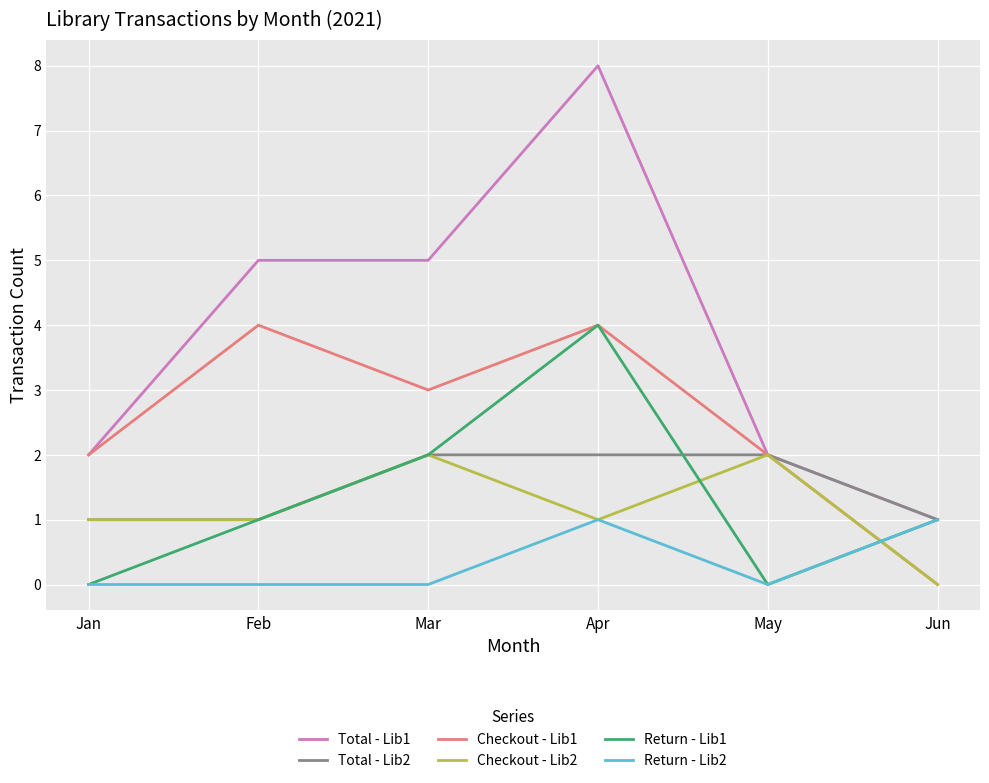

Which series ends up on top after the final intersection of Return - Lib2 and Checkout - Lib1?

Return - Lib2